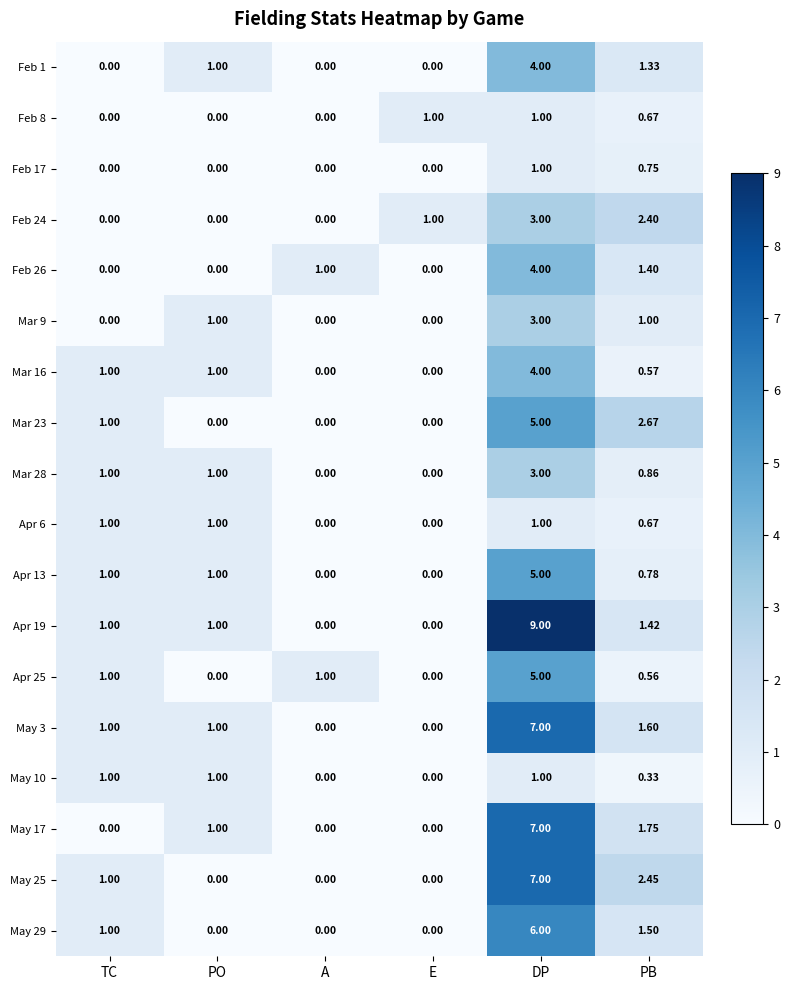

Is the value of Feb 1 at E greater than the value of Mar 16 at PB?

No